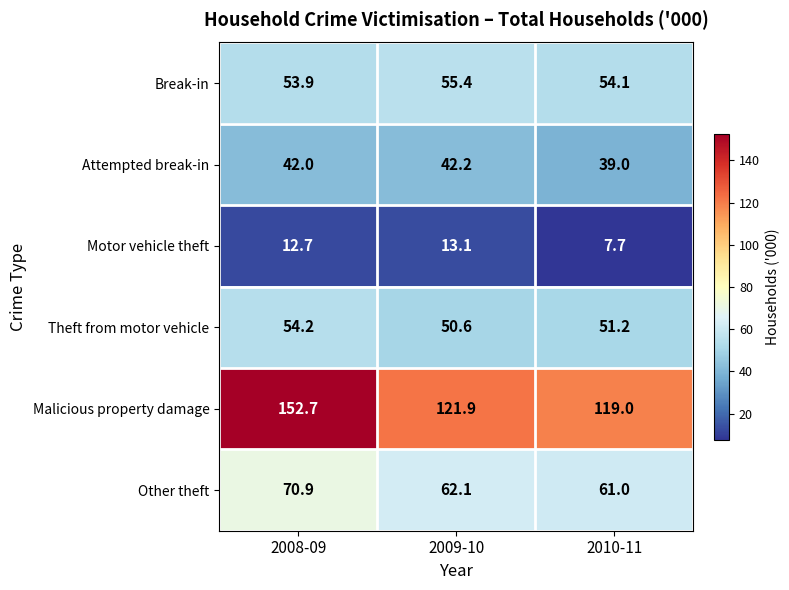

How many values in the Other theft series are below 62?

1